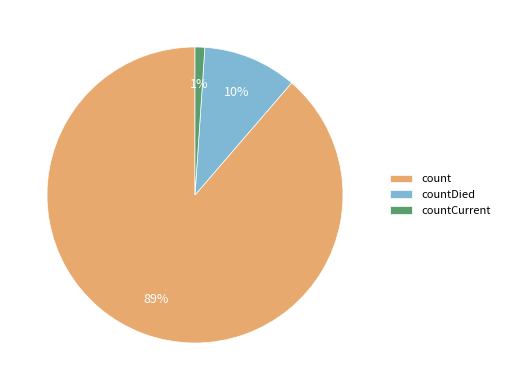

Count the number of slices in the pie.

3